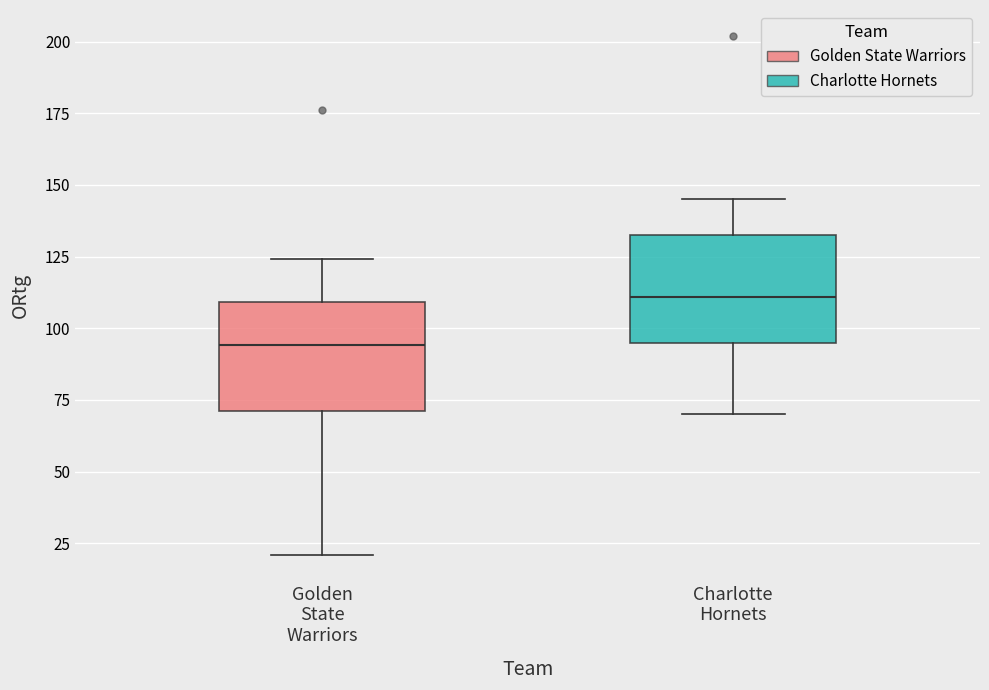

Reading left to right, transcribe this box plot: for each box, give where its median line is, the range the box spans, and where its two whiskers end, as read against the y-axis. The values are not printed on the chart, so give them approximately, as read against the axis.

Golden State Warriors: median 95, box 70 to 110, whiskers 20 to 125
Charlotte Hornets: median 110, box 95 to 135, whiskers 70 to 145